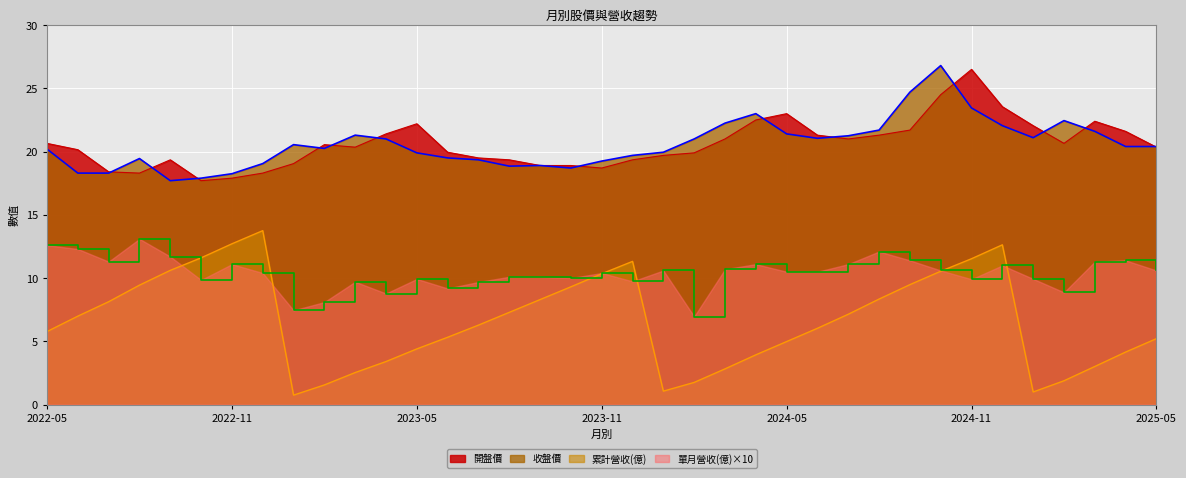

What position from the left is 2023-01?

9